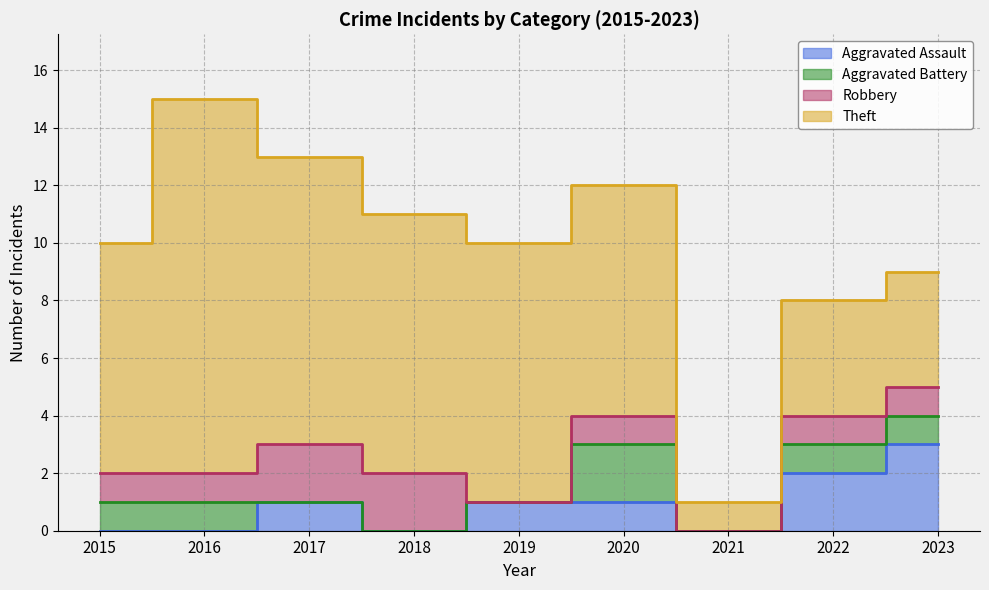

Where does the Robbery series first go above 1?

2017